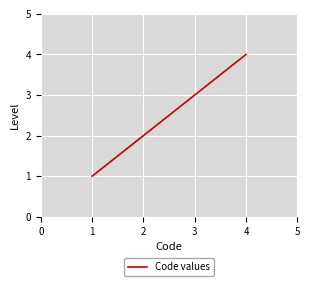

True or false: the data shows 1 at 1.

True